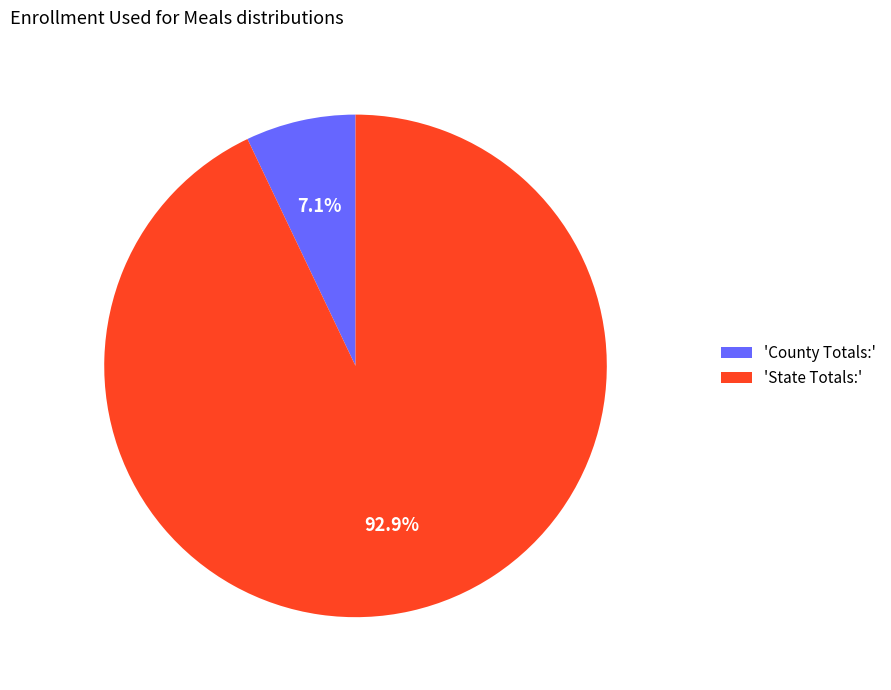

Rank the categories by value from highest to lowest.

'State Totals:', 'County Totals:'